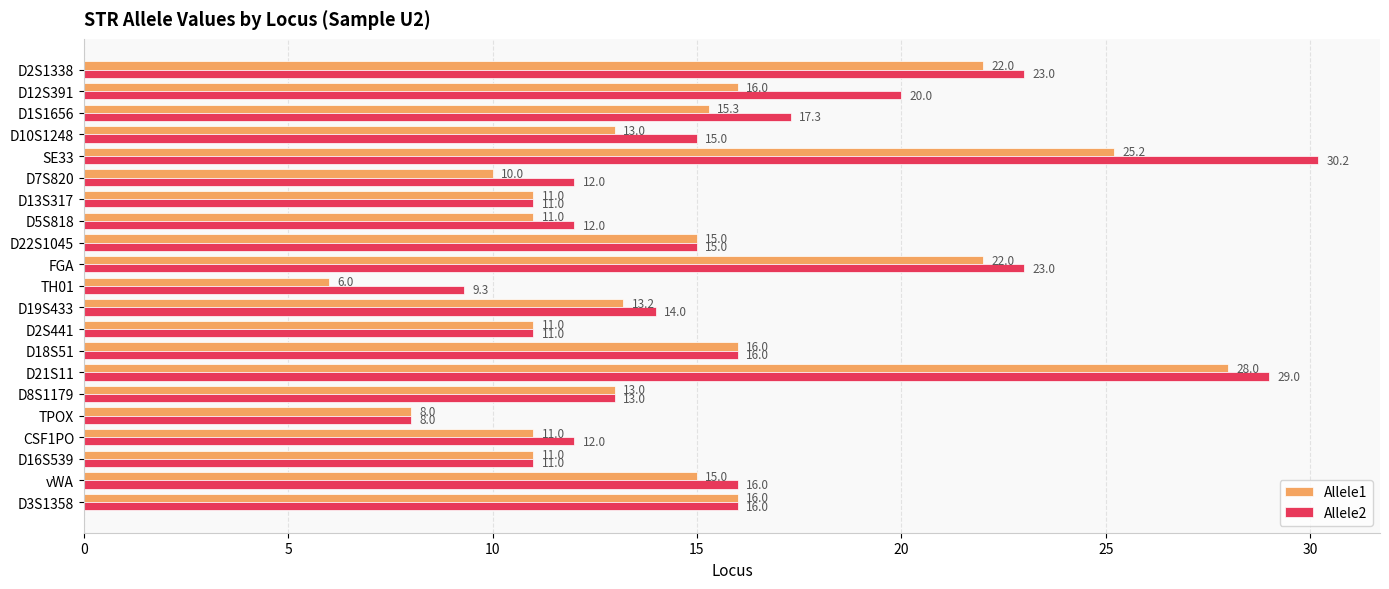

How many data points in Allele2 are less than 15?

10